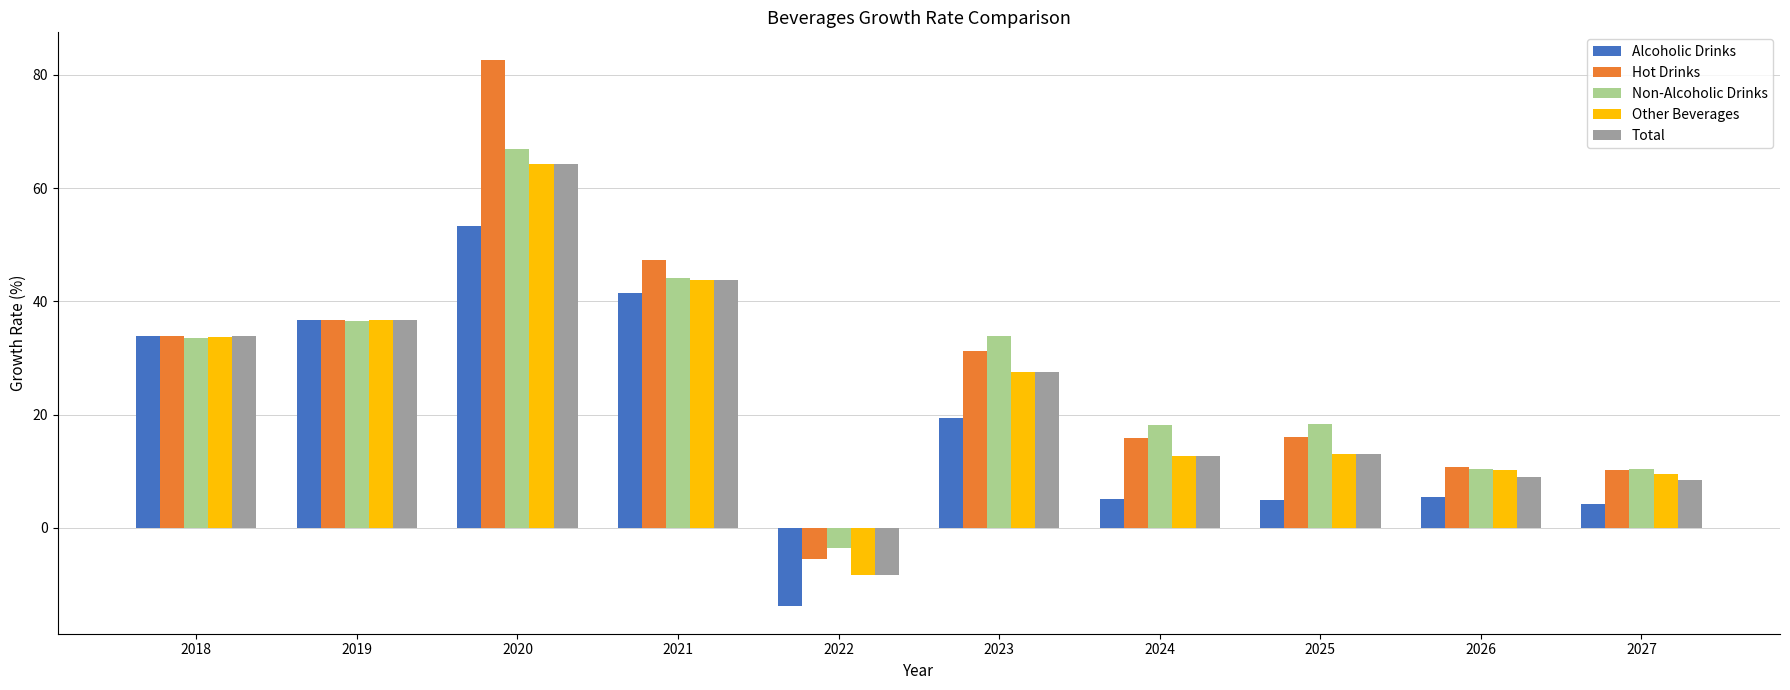

Which series has the largest range (max minus min)?

Hot Drinks